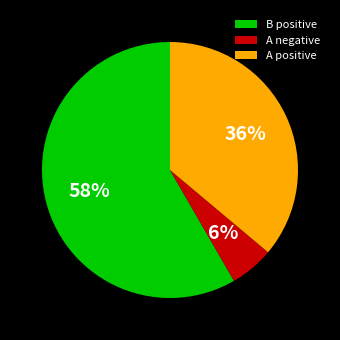

Which category has the smallest portion of the pie?

A negative